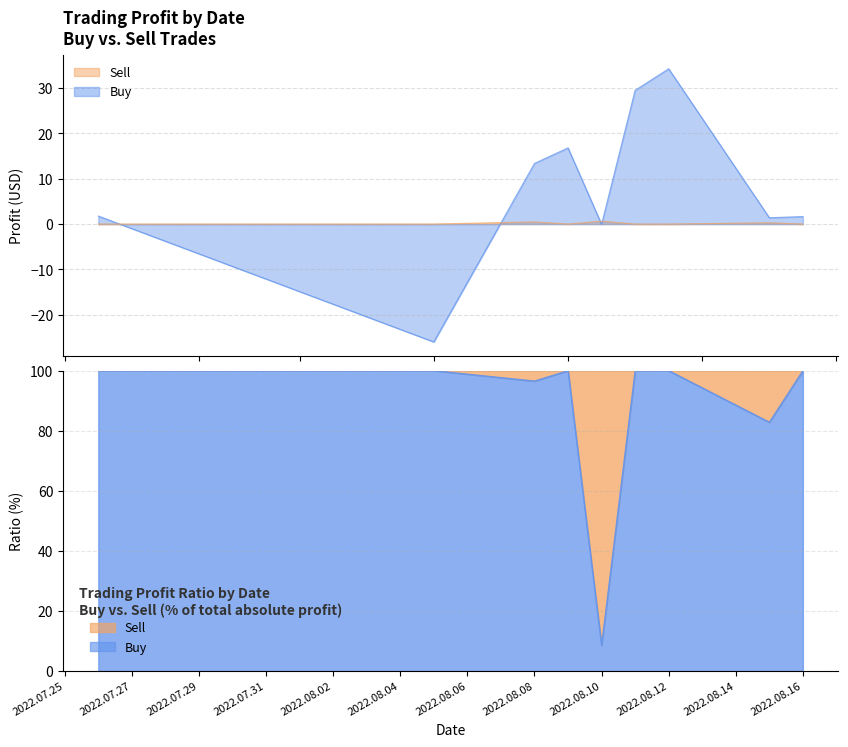

How many lines are shown in the chart?

2